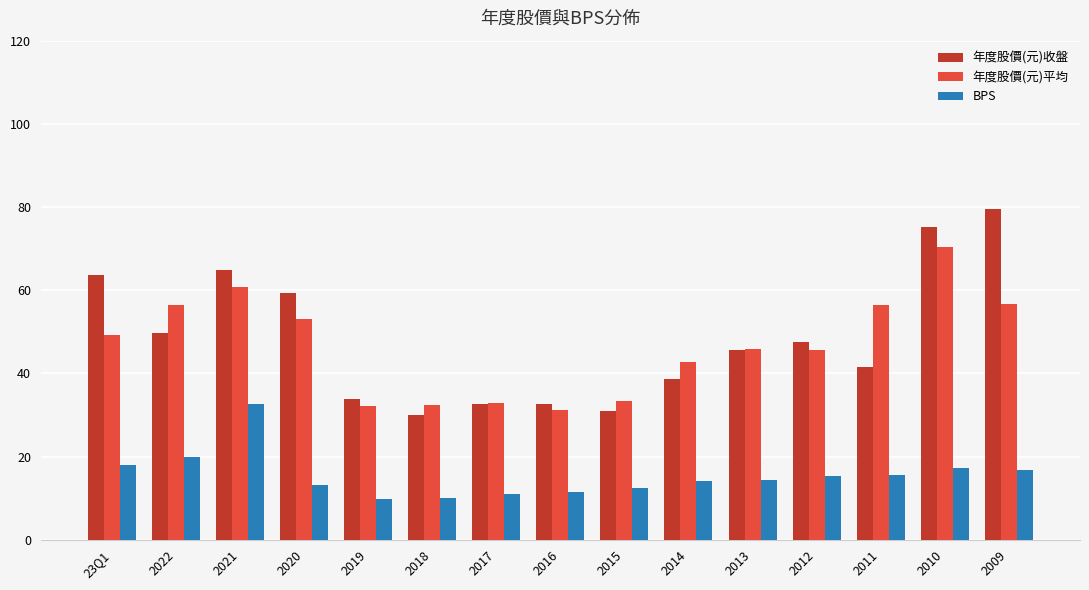

The BPS series shows 7.2 at 2021. True or false?

False